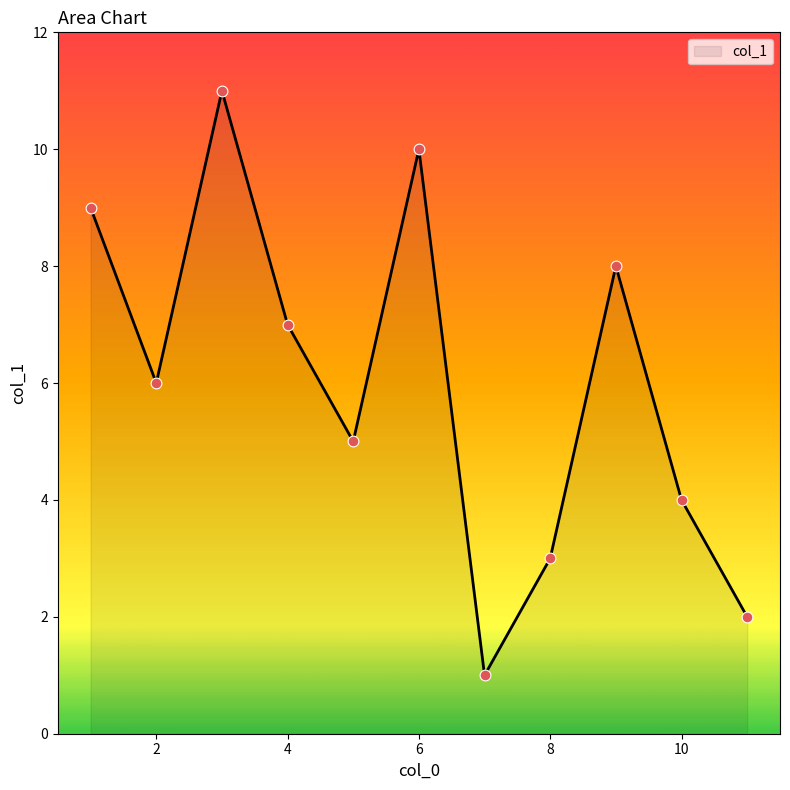

What is the maximum value shown in the chart?

11